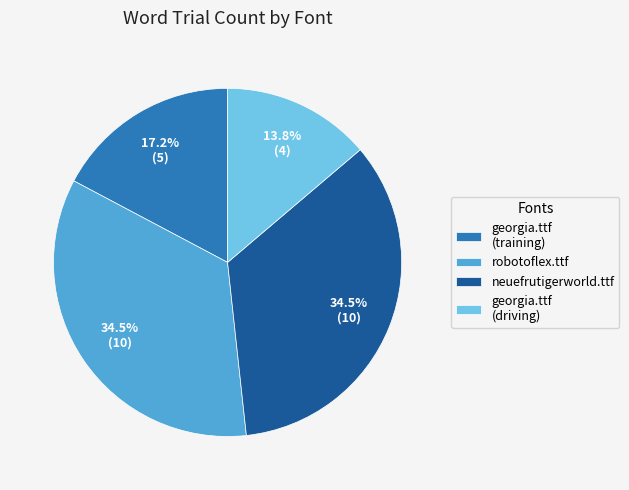

What is the ratio of the value at georgia.ttf (driving) to the value at neuefrutigerworld.ttf?

0.4